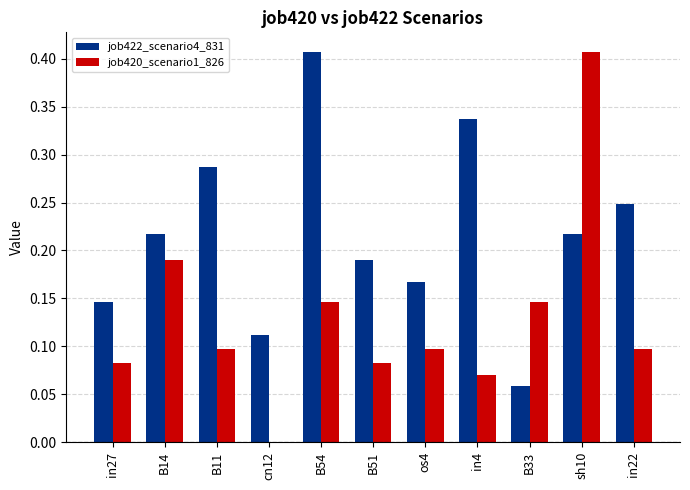

What is the sum of all job422_scenario4_831 values?

2.4